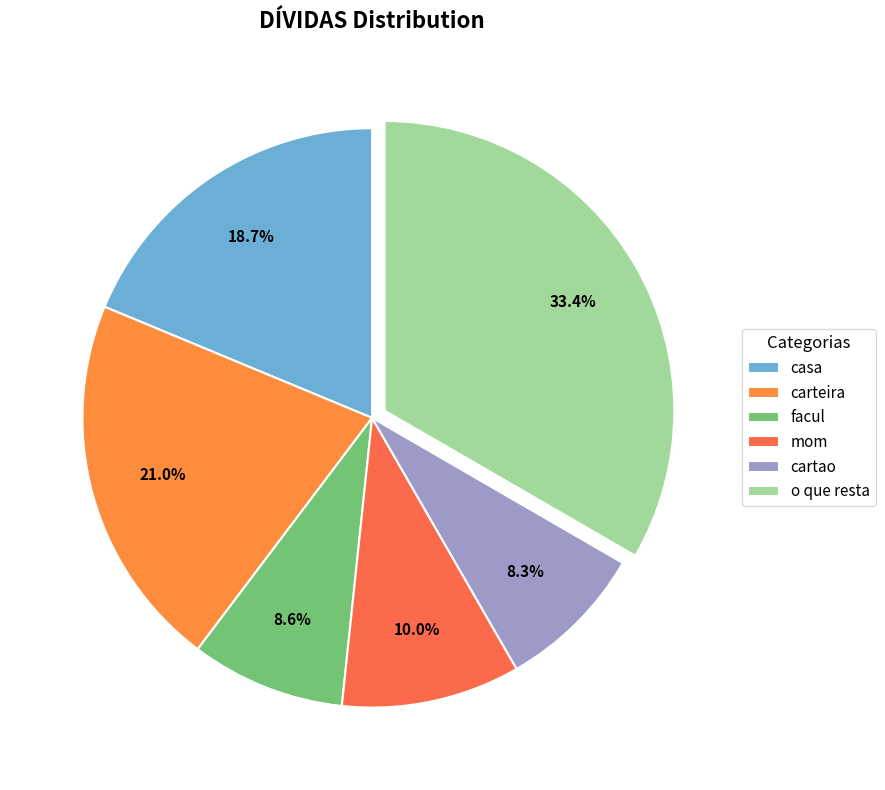

What is the ratio of the value at o que resta to the value at casa?

1.8